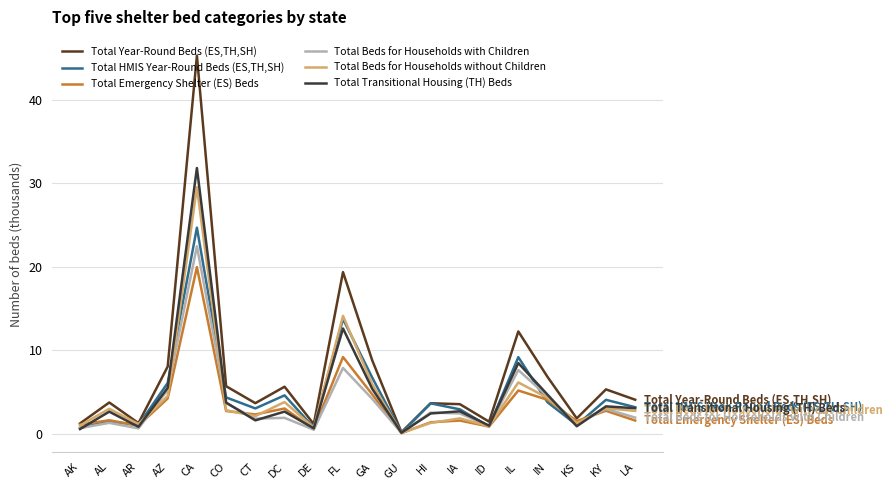

The Total Transitional Housing (TH) Beds series shows 3.3 at GA. True or false?

False